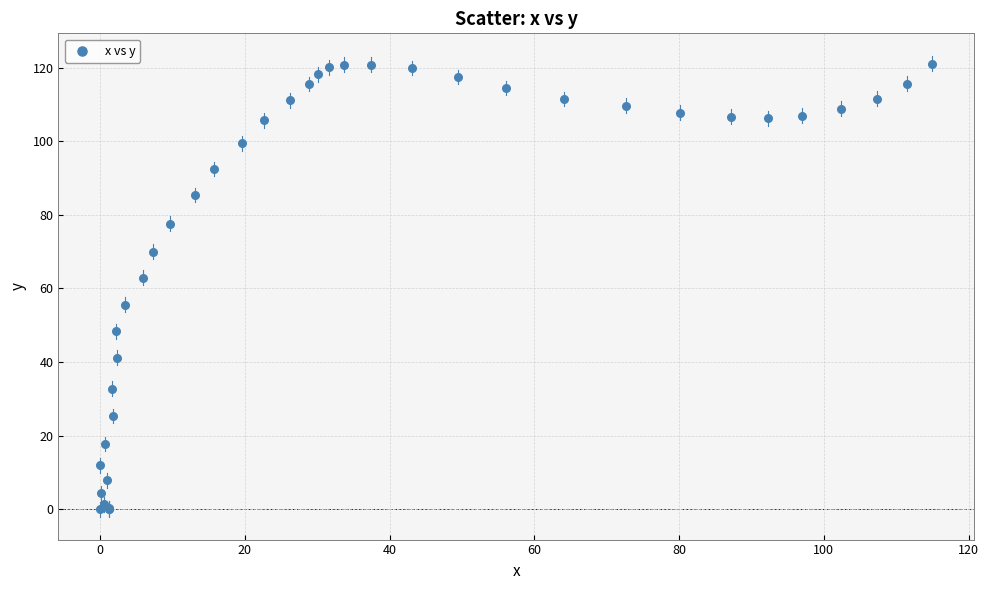

What Y value in the scatter plot is closest to 60?

62.9